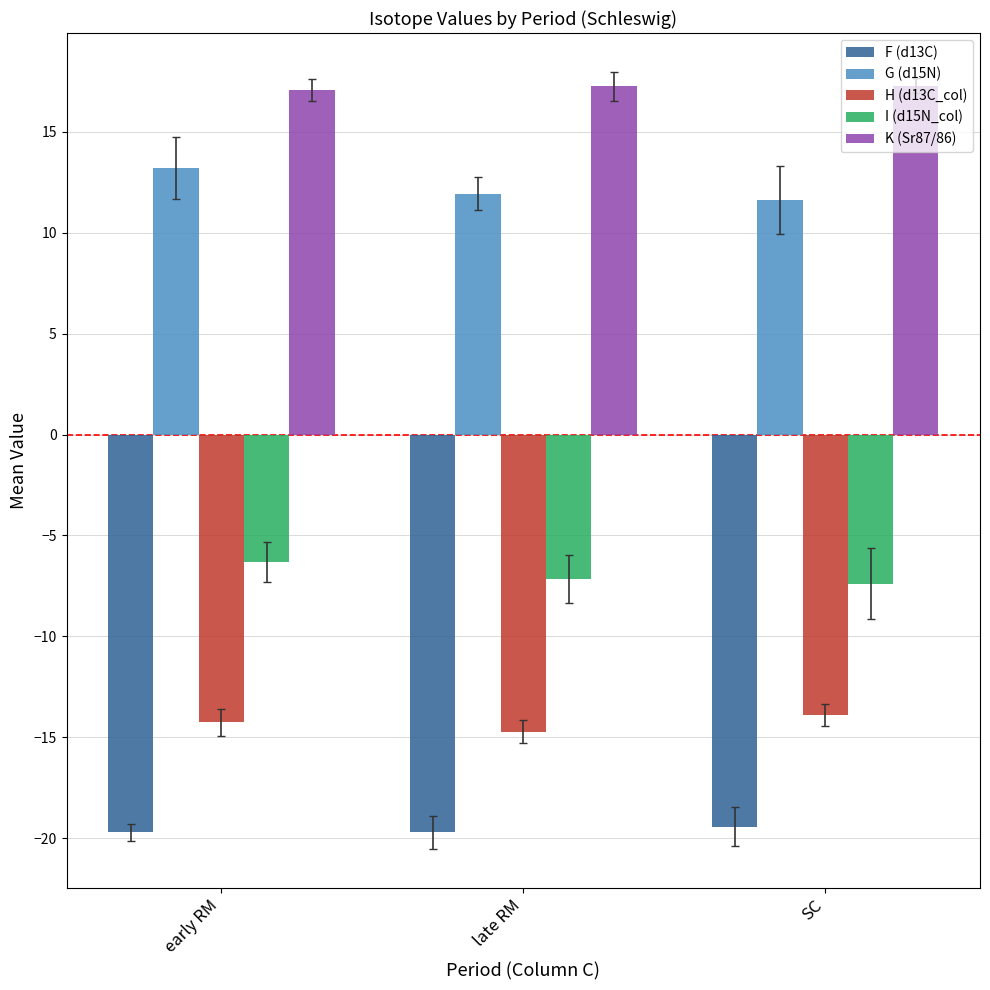

At which category is the sum across all series the highest?

early RM